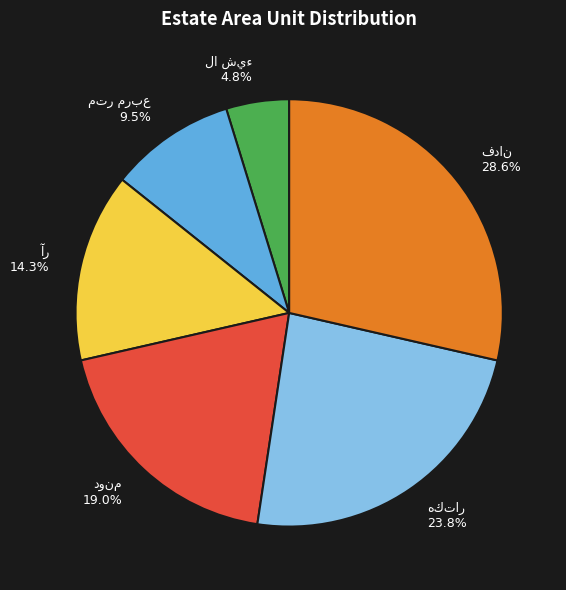

Is there a majority slice in this chart?

No